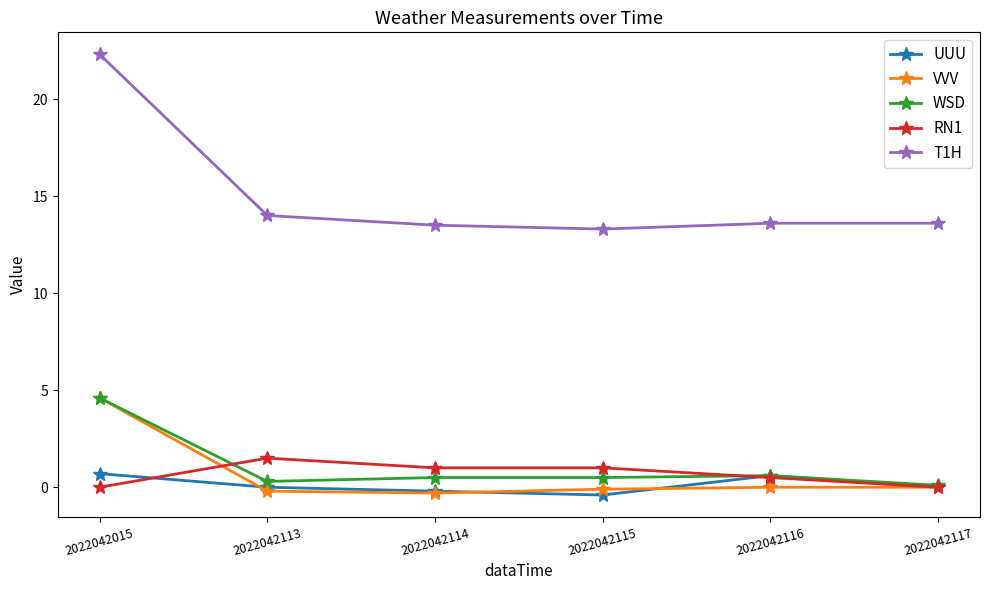

What is the value of the WSD point at the 5th from the left?

0.6